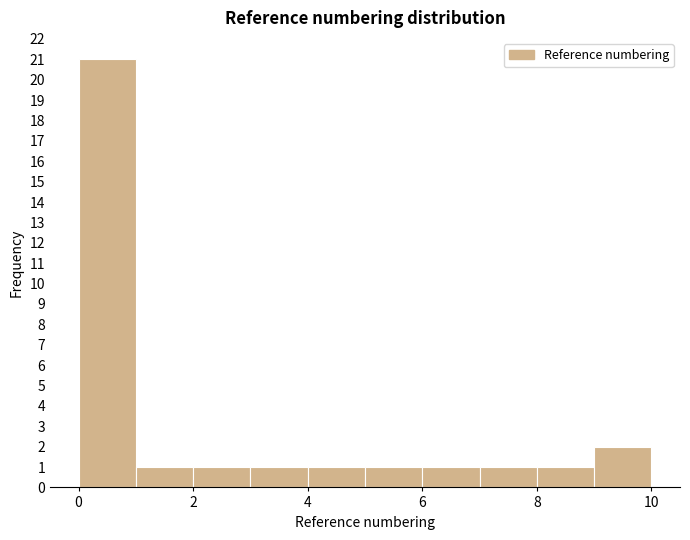

Reading left to right, list every bar in this chart as the range it spans on the x-axis followed by its height. The values are not printed on the chart, so give them approximately, as read against the axis.

0 to 1: 21
1 to 2: 1
2 to 3: 1
3 to 4: 1
4 to 5: 1
5 to 6: 1
6 to 7: 1
7 to 8: 1
8 to 9: 1
9 to 10: 2